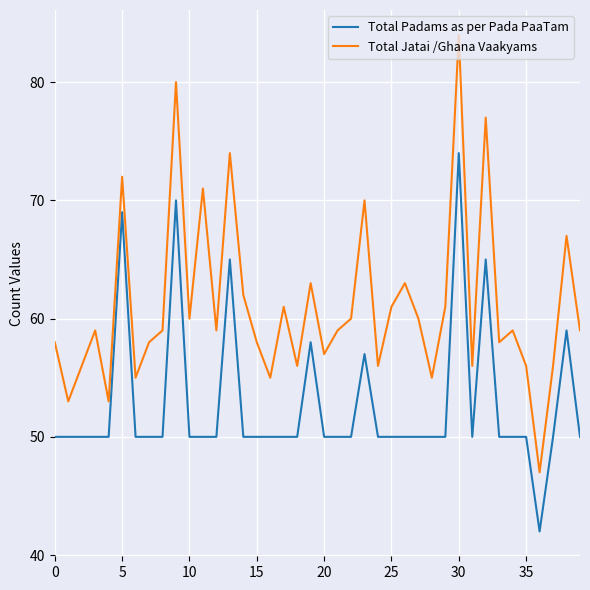

What is the minimum value for Total Jatai /Ghana Vaakyams?

47